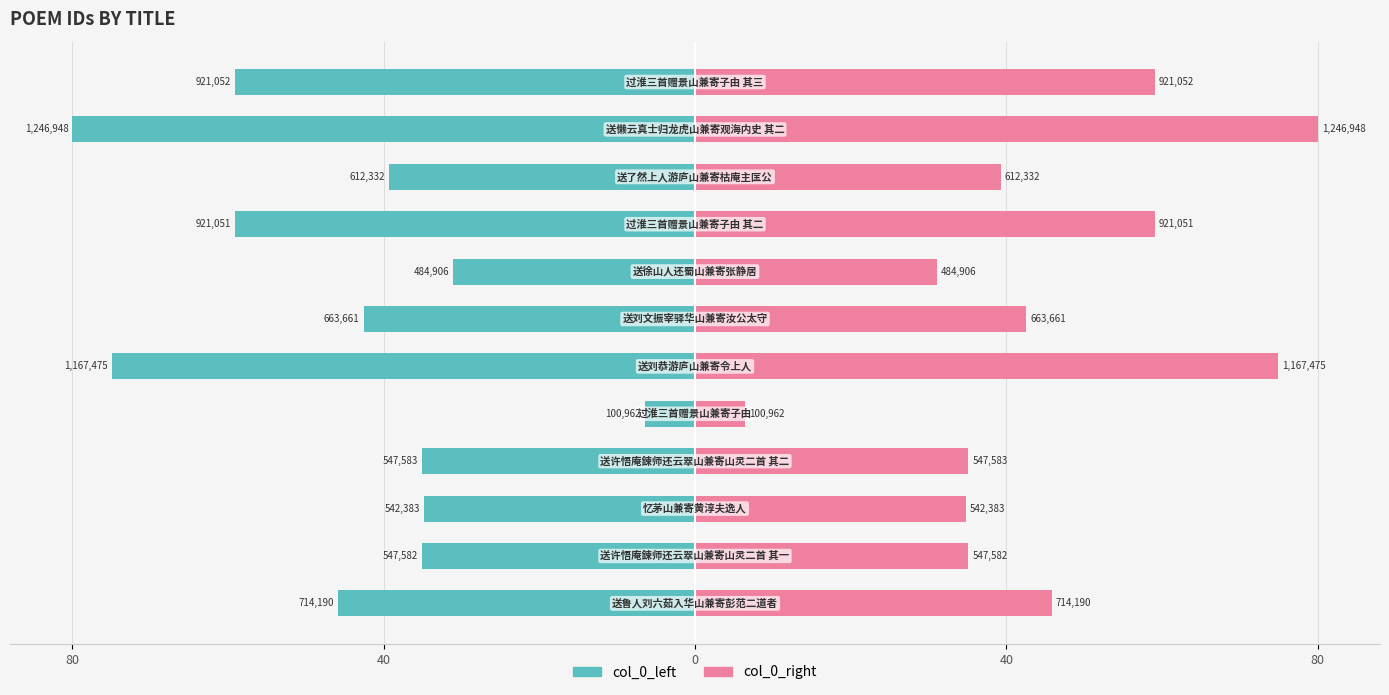

Is the value of col_0_right at 9 greater than the value of col_0_left at 9?

Yes